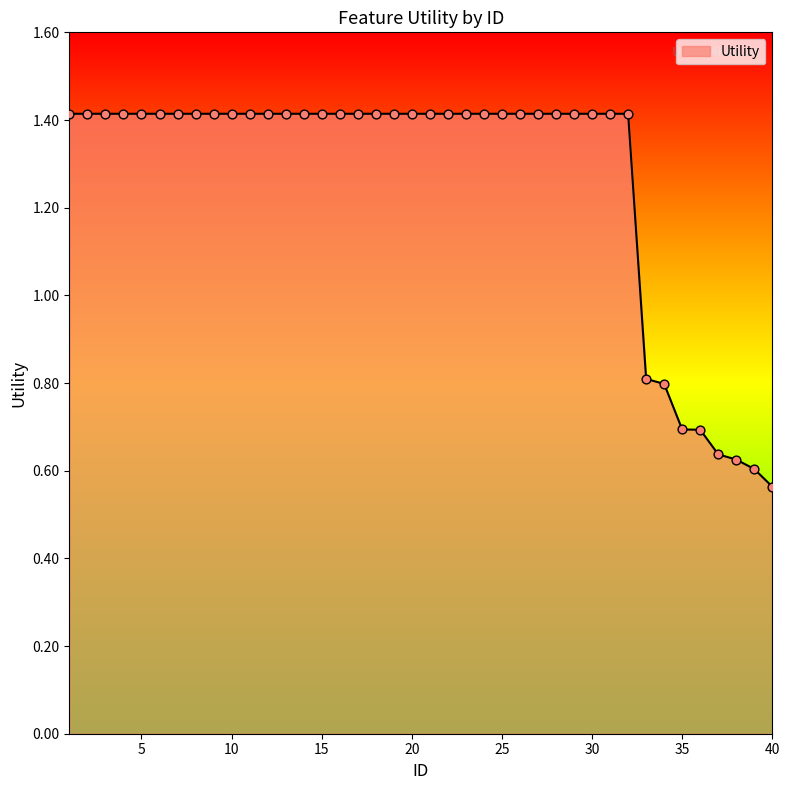

What is the difference between the maximum and minimum values?

0.9